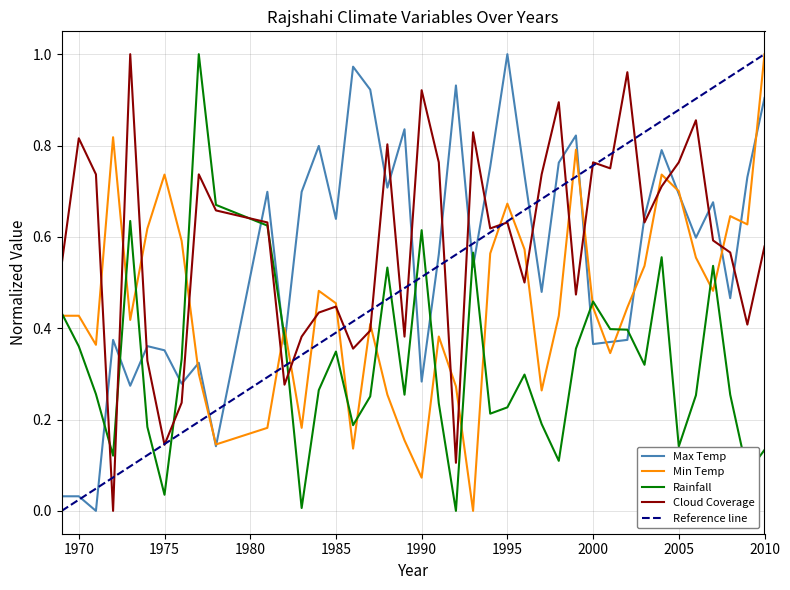

Reading left to right, what are all the values shown in this chart?

Max Temp: 1969=0.0	1970=0.0	1971=0.0	1972=0.4	1973=0.3	1974=0.4	1975=0.4	1976=0.3	1977=0.3	1978=0.1	1981=0.7	1982=0.4	1983=0.7	1984=0.8	1985=0.6	1986=1.0	1987=0.9	1988=0.7	1989=0.8	1990=0.3	1991=0.6	1992=0.9	1993=0.5	1994=0.8	1995=1.0	1996=0.7	1997=0.5	1998=0.8	1999=0.8	2000=0.4	2001=0.4	2002=0.4	2003=0.6	2004=0.8	2005=0.7	2006=0.6	2007=0.7	2008=0.5	2009=0.7	2010=0.9
Min Temp: 1969=0.4	1970=0.4	1971=0.4	1972=0.8	1973=0.4	1974=0.6	1975=0.7	1976=0.6	1977=0.3	1978=0.1	1981=0.2	1982=0.4	1983=0.2	1984=0.5	1985=0.5	1986=0.1	1987=0.4	1988=0.3	1989=0.2	1990=0.1	1991=0.4	1992=0.3	1993=0.0	1994=0.6	1995=0.7	1996=0.6	1997=0.3	1998=0.4	1999=0.8	2000=0.4	2001=0.3	2002=0.4	2003=0.5	2004=0.7	2005=0.7	2006=0.6	2007=0.5	2008=0.6	2009=0.6	2010=1.0
Rainfall: 1969=0.4	1970=0.4	1971=0.3	1972=0.1	1973=0.6	1974=0.2	1975=0.0	1976=0.3	1977=1.0	1978=0.7	1981=0.6	1982=0.4	1983=0.0	1984=0.3	1985=0.3	1986=0.2	1987=0.3	1988=0.5	1989=0.3	1990=0.6	1991=0.2	1992=0.0	1993=0.6	1994=0.2	1995=0.2	1996=0.3	1997=0.2	1998=0.1	1999=0.4	2000=0.5	2001=0.4	2002=0.4	2003=0.3	2004=0.6	2005=0.1	2006=0.3	2007=0.5	2008=0.3	2009=0.1	2010=0.1
Cloud Coverage: 1969=0.5	1970=0.8	1971=0.7	1972=0.0	1973=1.0	1974=0.3	1975=0.1	1976=0.2	1977=0.7	1978=0.7	1981=0.6	1982=0.3	1983=0.4	1984=0.4	1985=0.4	1986=0.4	1987=0.4	1988=0.8	1989=0.4	1990=0.9	1991=0.8	1992=0.1	1993=0.8	1994=0.6	1995=0.6	1996=0.5	1997=0.7	1998=0.9	1999=0.5	2000=0.8	2001=0.8	2002=1.0	2003=0.6	2004=0.7	2005=0.8	2006=0.9	2007=0.6	2008=0.6	2009=0.4	2010=0.6